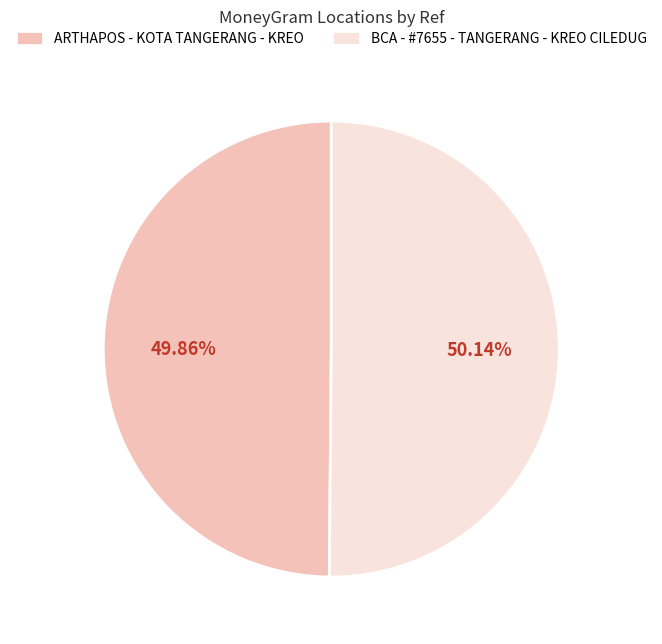

Is there any slice that represents more than half of the pie?

Yes